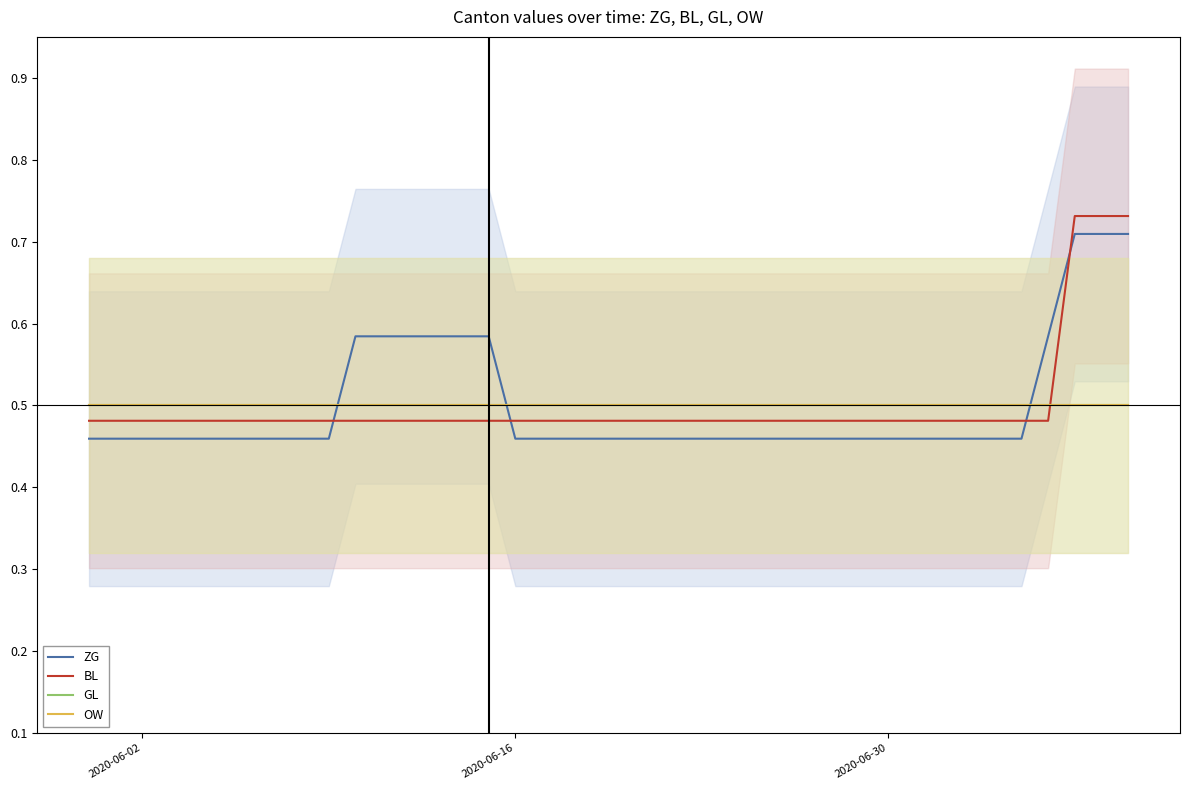

After their last crossing, which series has the higher values: BL or ZG?

BL